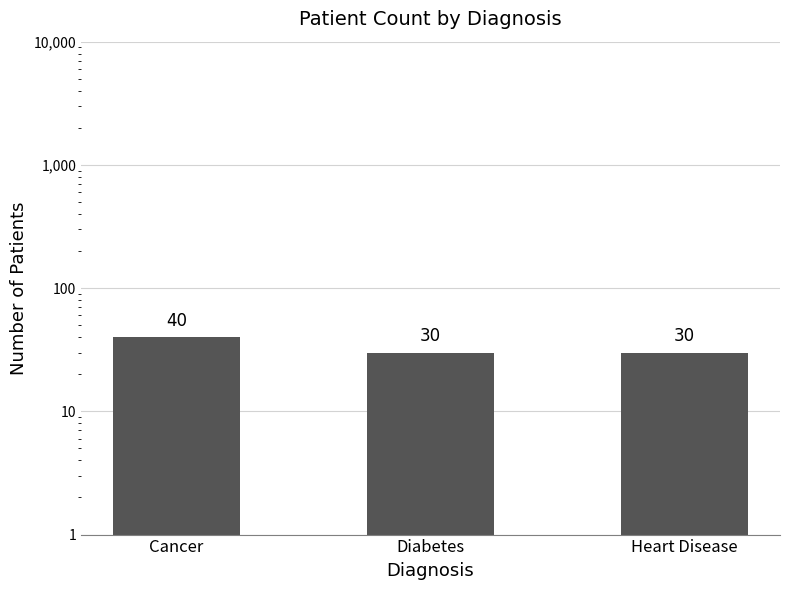

Reading right to left, list all the values displayed in this chart.

Heart Disease=30	Diabetes=30	Cancer=40